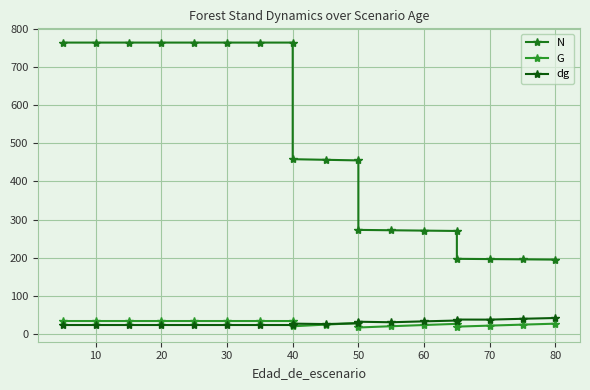

What is the difference between the maximum and minimum values in the G series?

16.9